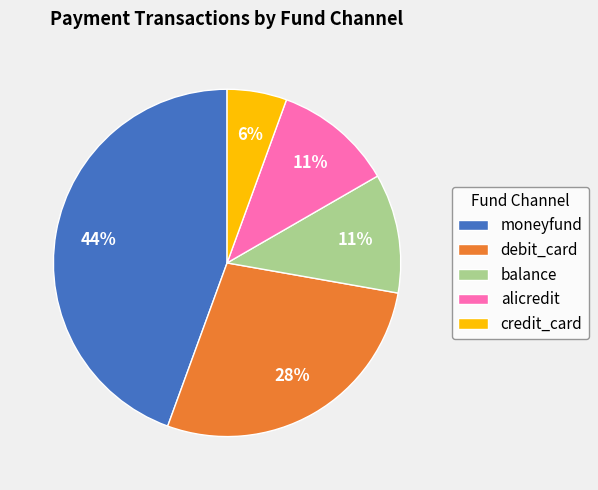

The credit_card slice represents 6% of the pie. True or false?

True